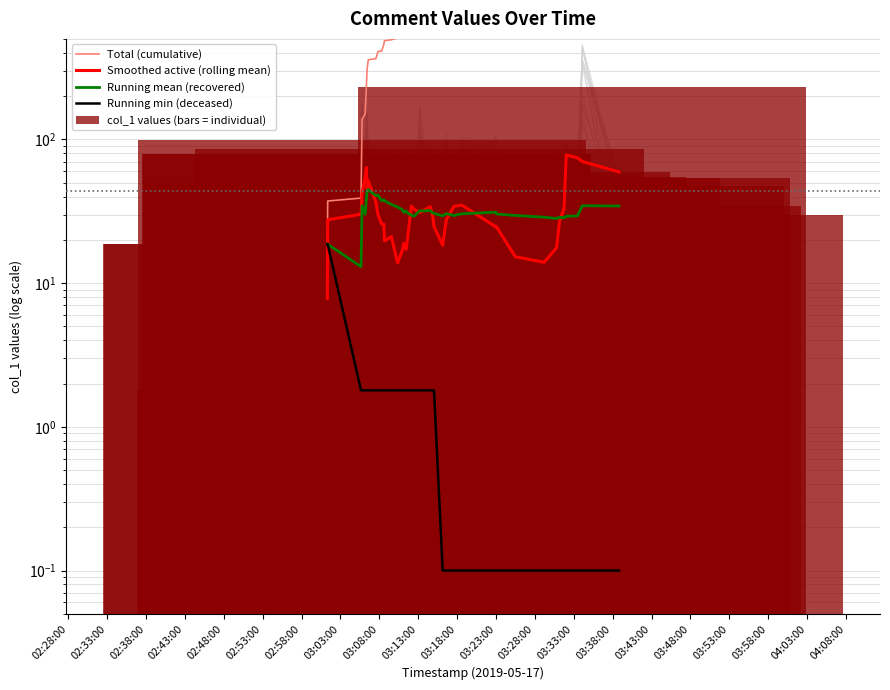

What is the label of the 30th bar from the right?

03:18:00